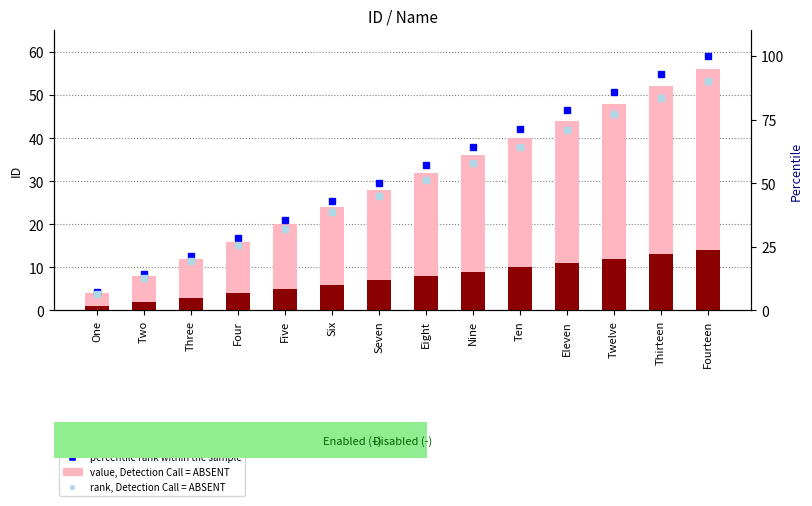

The value of percentile rank within the sample at Ten is 43.2. True or false?

False